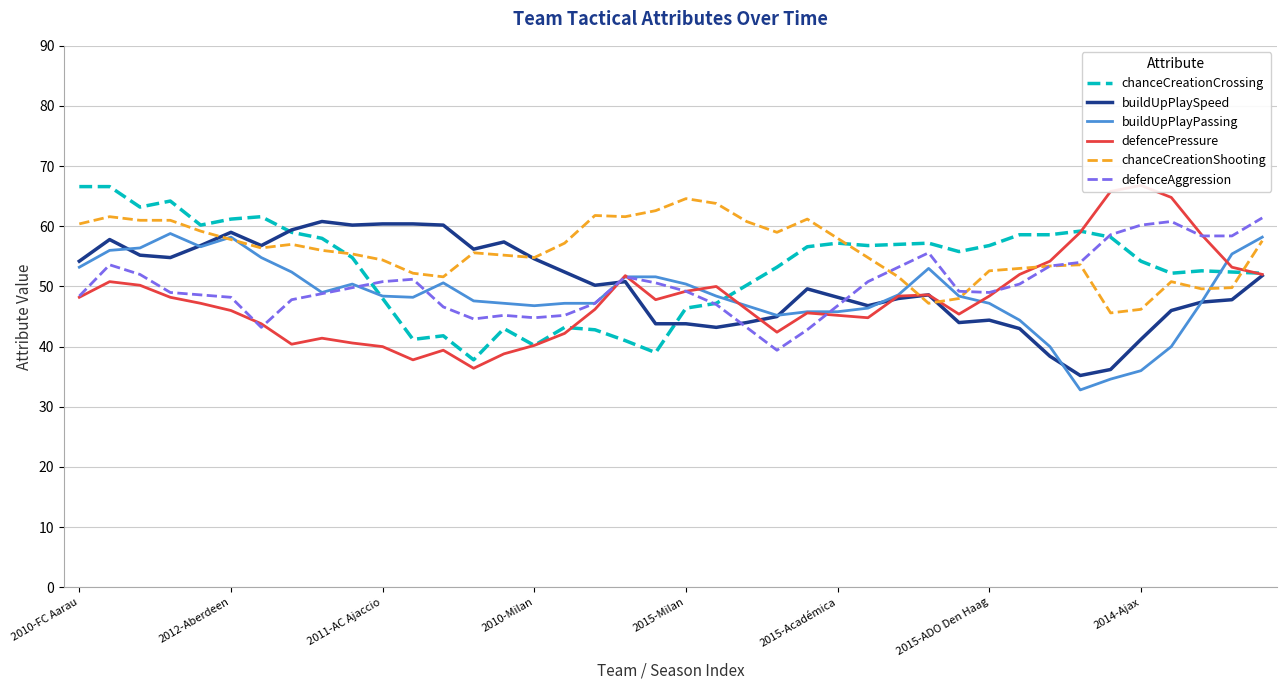

What is the difference between the chanceCreationShooting values at 18 and 33?

8.0